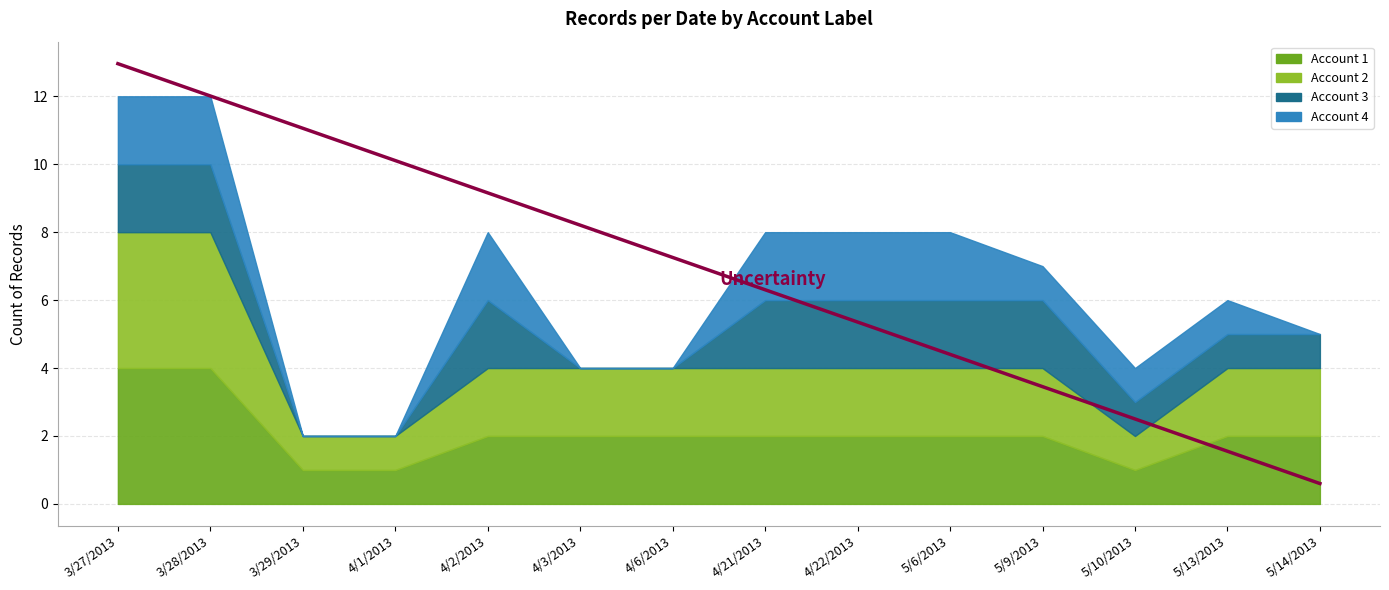

True or false: the data shows 4.4 at 5/6/2013.

True